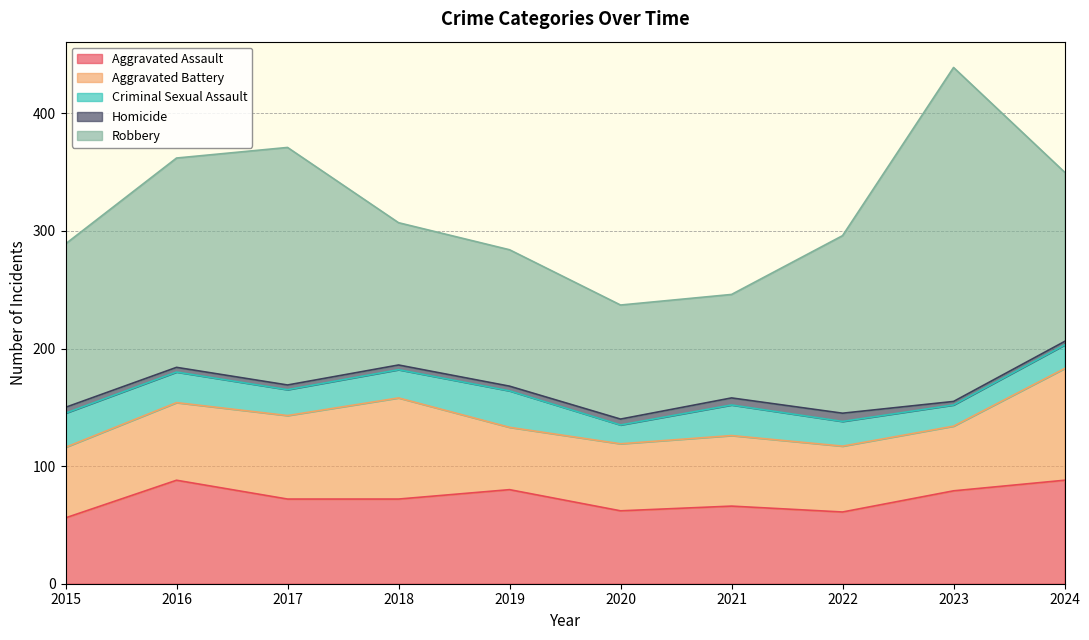

In Criminal Sexual Assault, how many points are lower than both neighbors (excluding endpoints)?

3